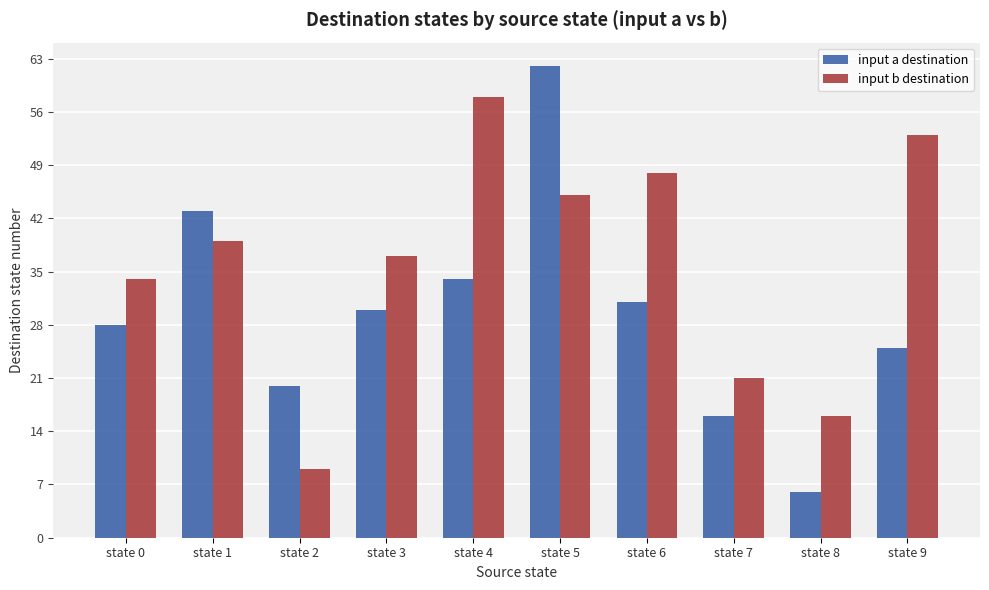

What are all the series names shown in the legend?

input a destination, input b destination